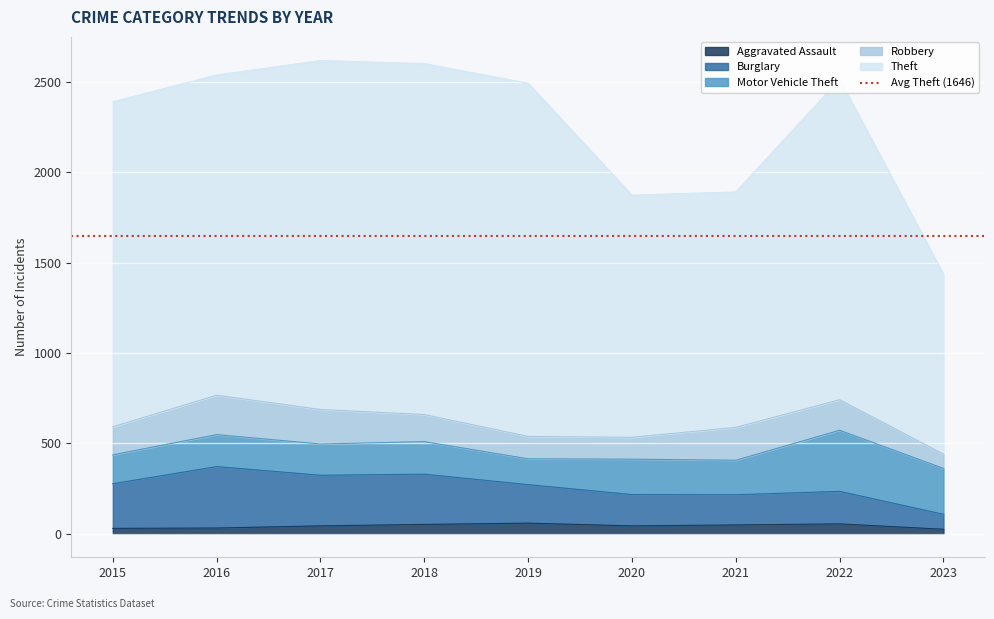

What is the maximum value for Aggravated Assault?

58